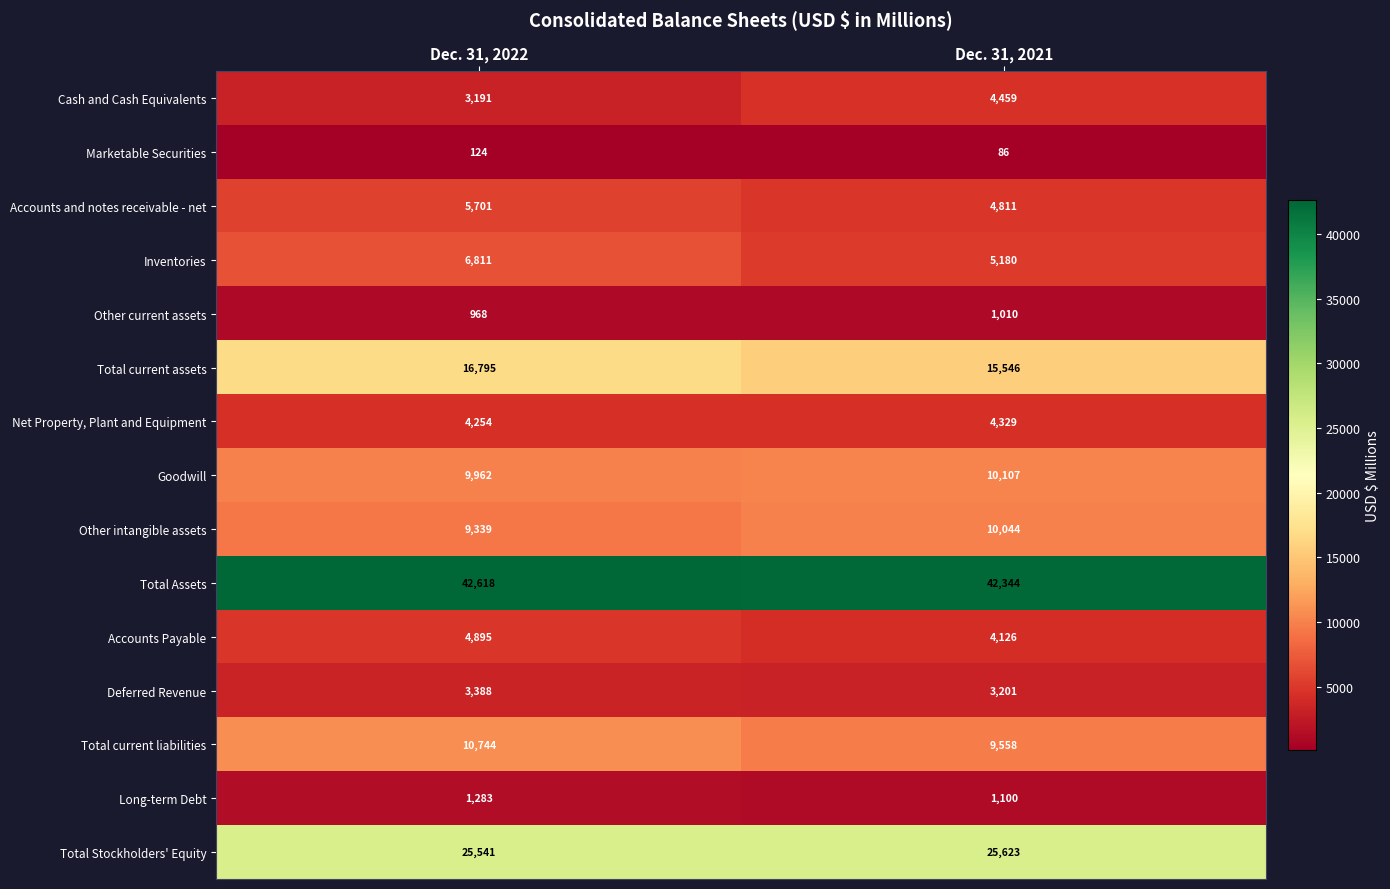

What is the sum of the Total Assets values at Dec. 31, 2021 and Dec. 31, 2022?

84962